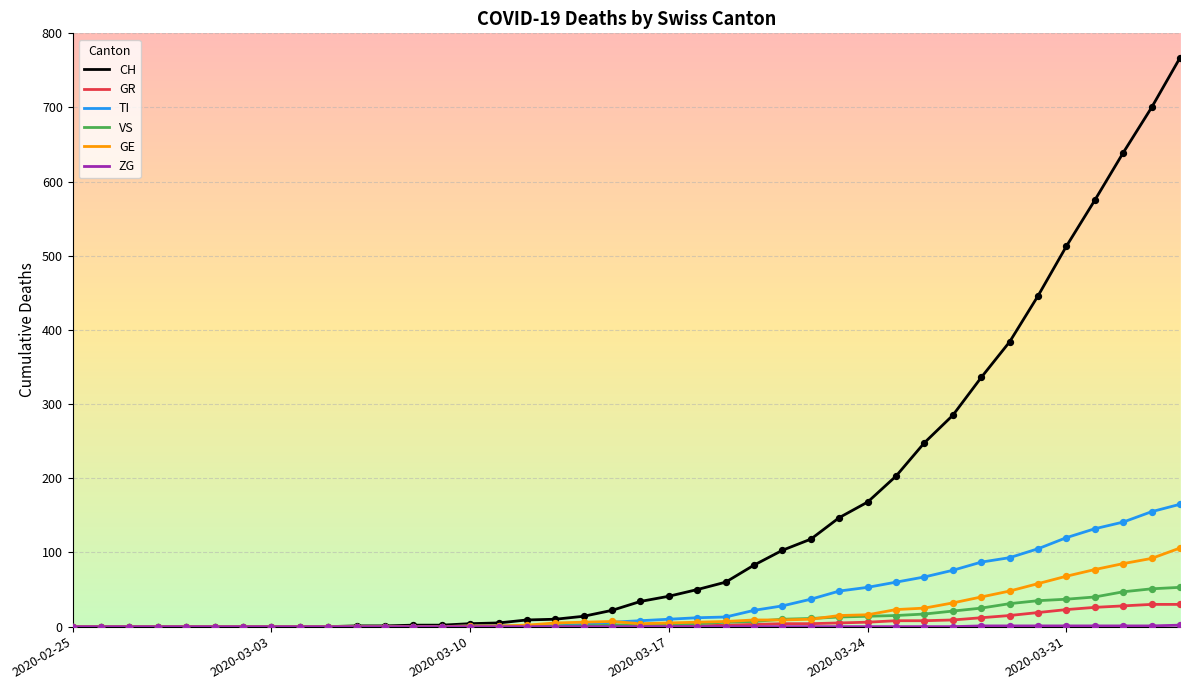

Which series has the largest range (max minus min)?

CH